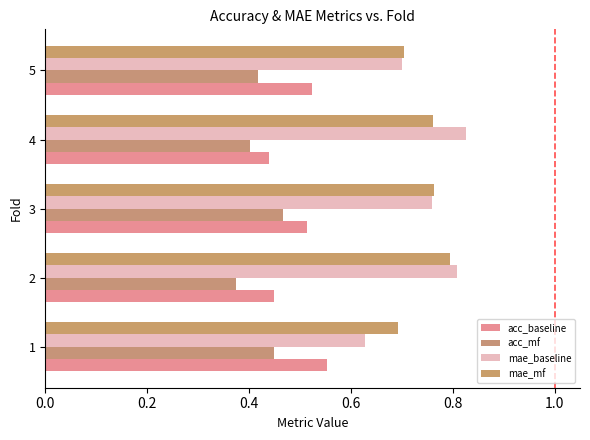

What is the value of the mae_baseline bar at the 4th from the left?

0.8